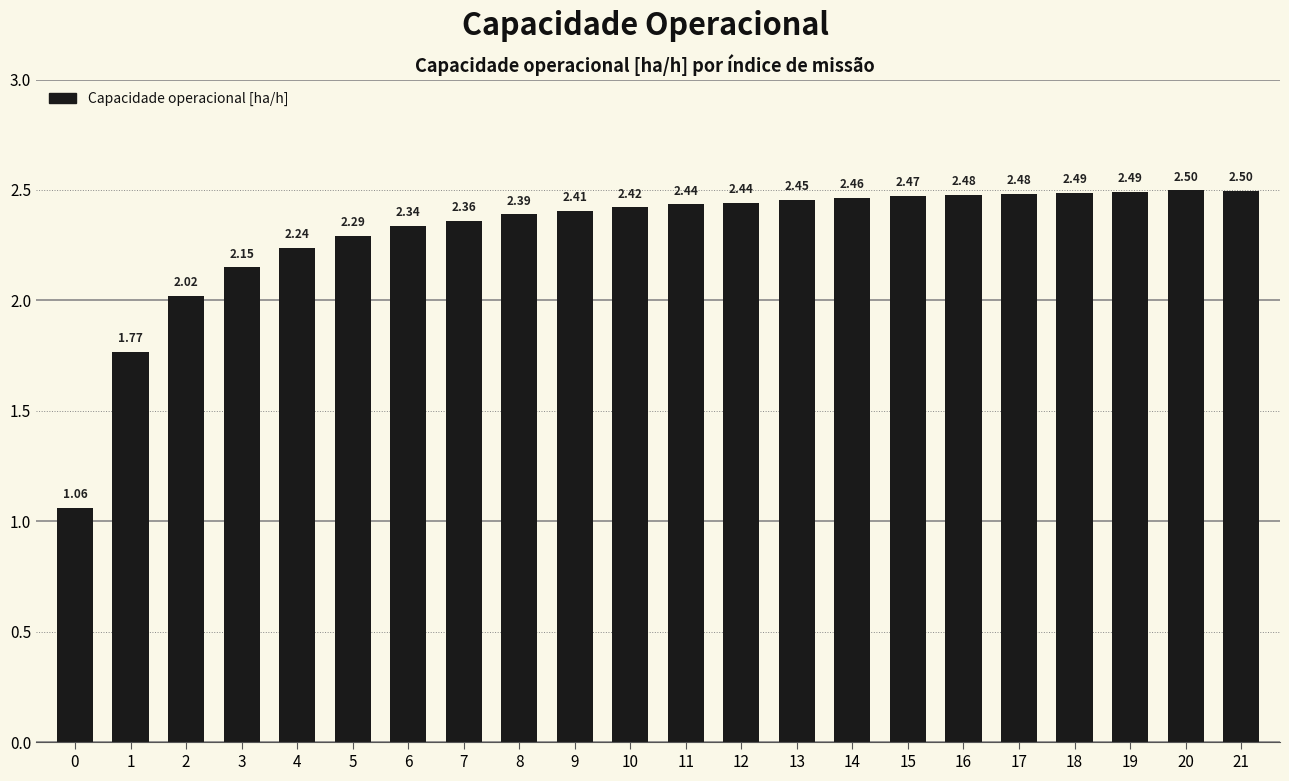

What is the difference between the second highest and minimum values?

1.4